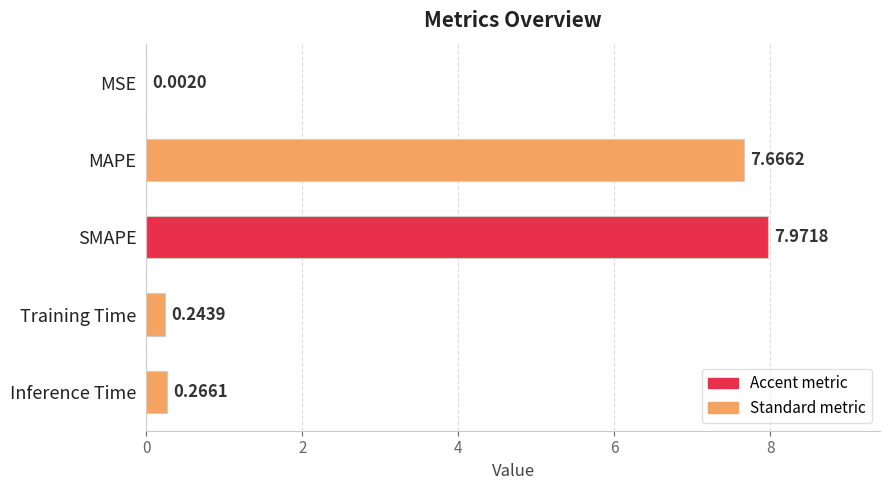

Where is the data nearest to the value 3?

Inference Time